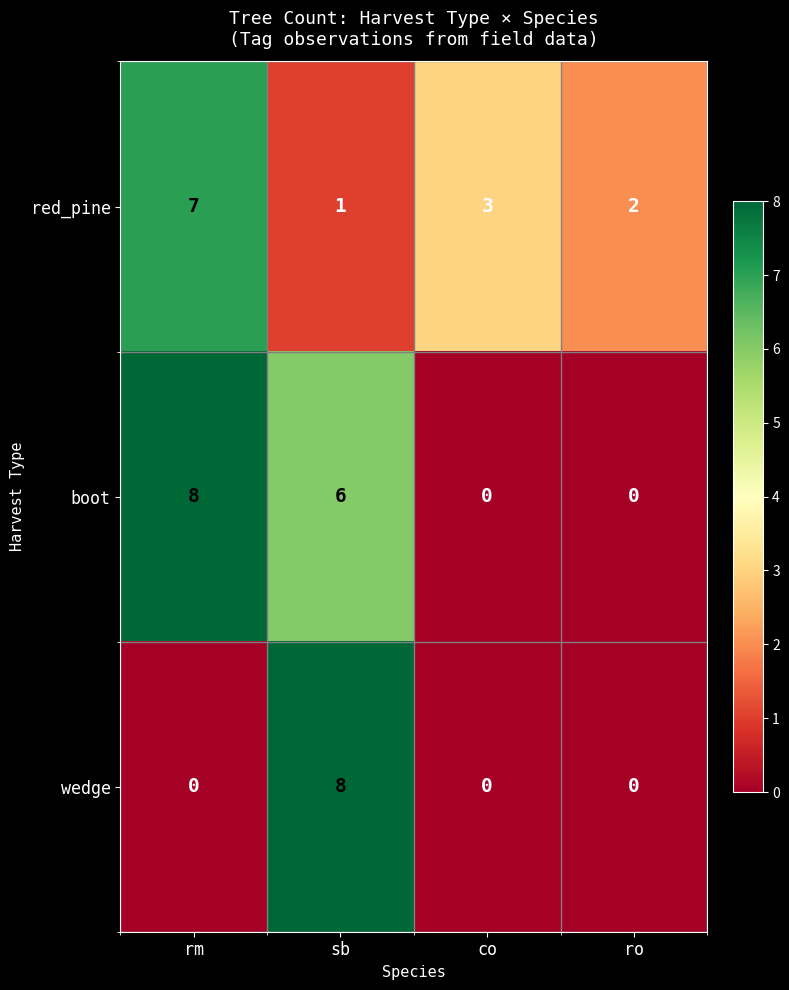

List the series in order of their overall mean, highest first.

boot, red_pine, wedge